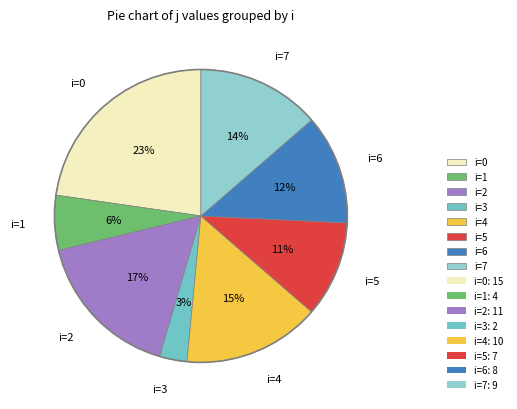

How many slices are in this pie chart?

8